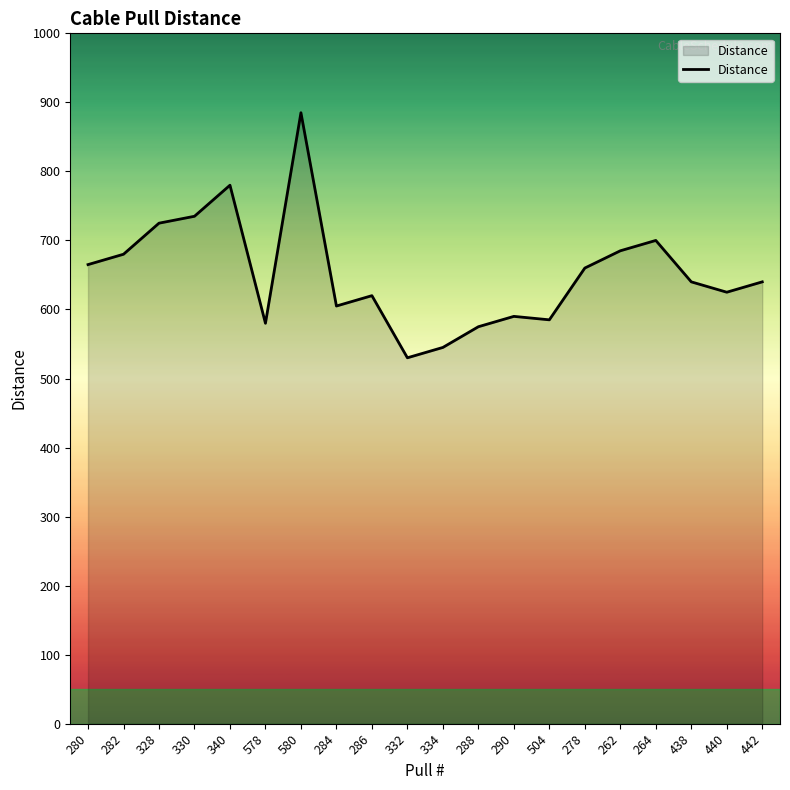

Reading left to right, extract all data points from this chart.

280=665	282=680	328=725	330=735	340=780	578=580	580=885	284=605	286=620	332=530	334=545	288=575	290=590	504=585	278=660	262=685	264=700	438=640	440=625	442=640